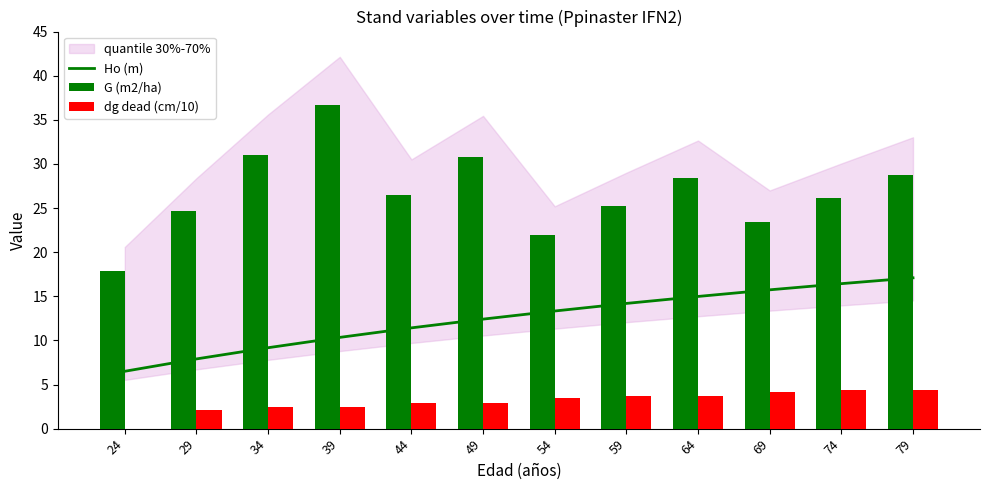

List the series in order of their peak value, highest first.

G (m2/ha), Ho (m), dg dead (cm/10)